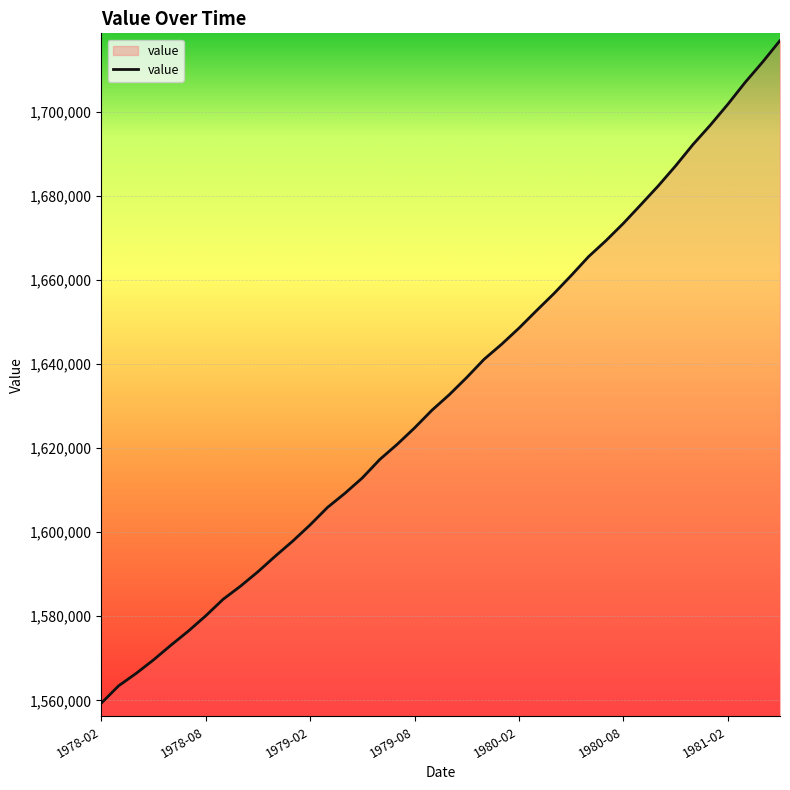

What is the minimum value shown in the chart?

1559311